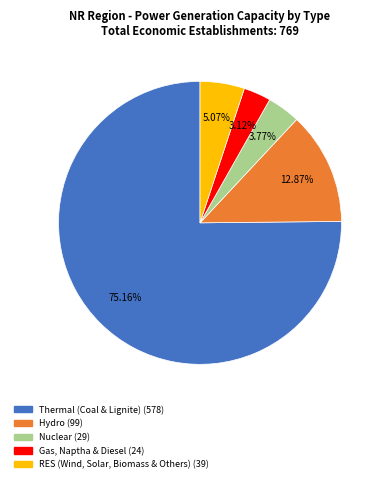

Which slice represents more than half of the pie?

Thermal (Coal & Lignite)